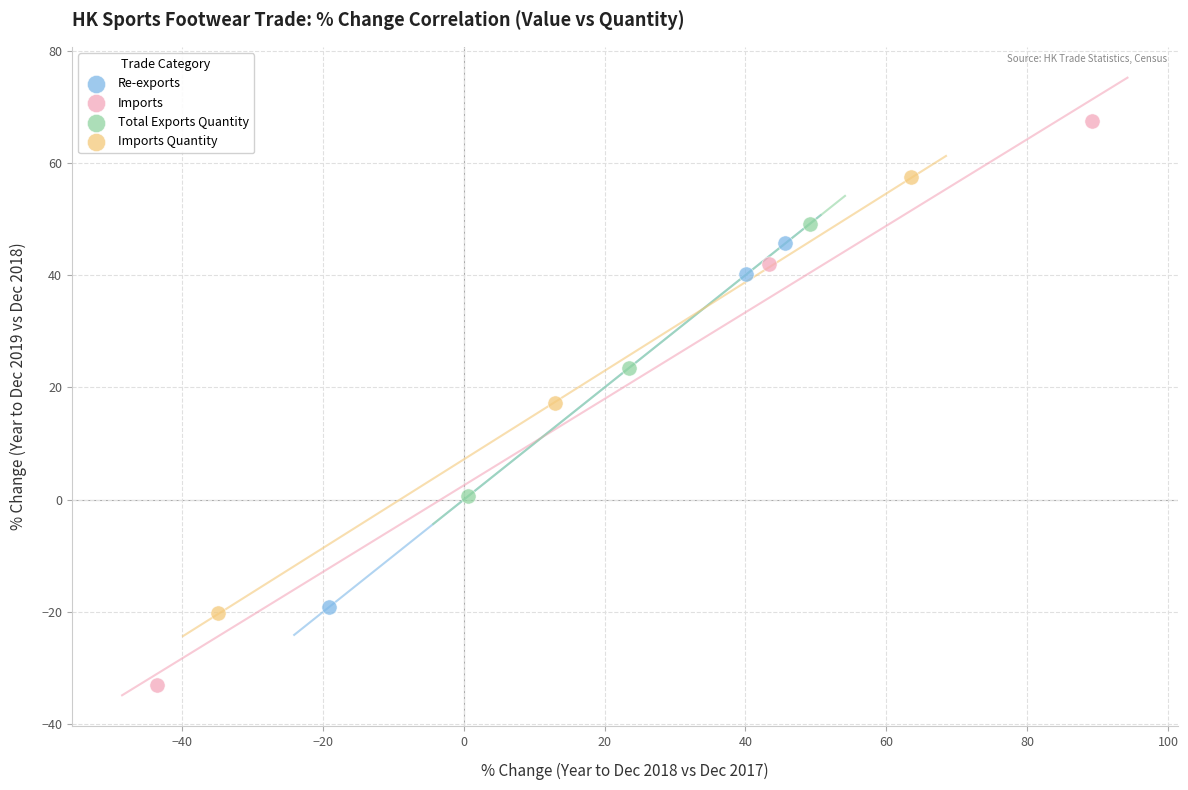

Which series reaches the maximum Y coordinate?

Imports